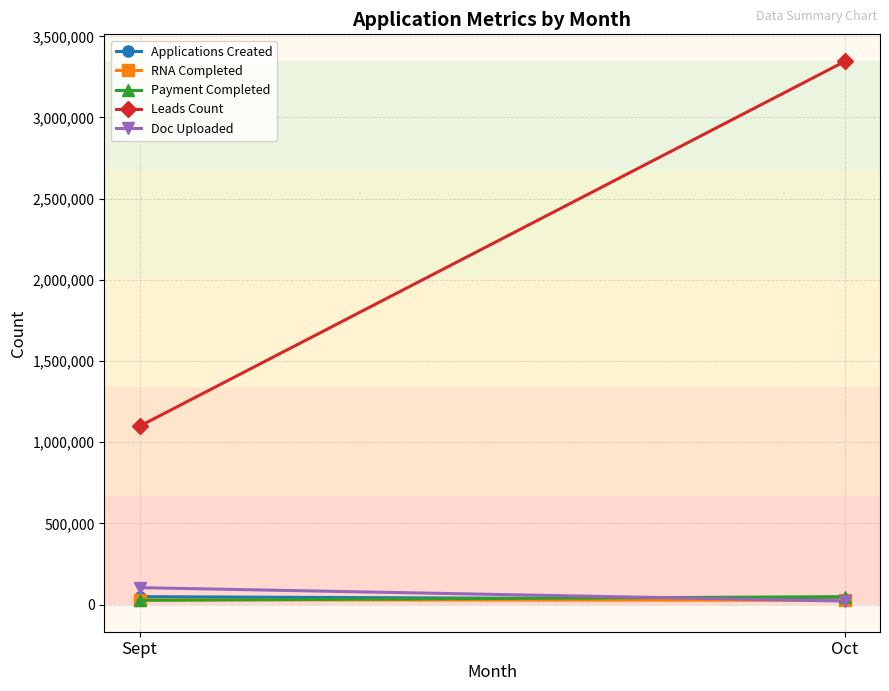

What is the difference between the highest and lowest values at Oct?

3323522